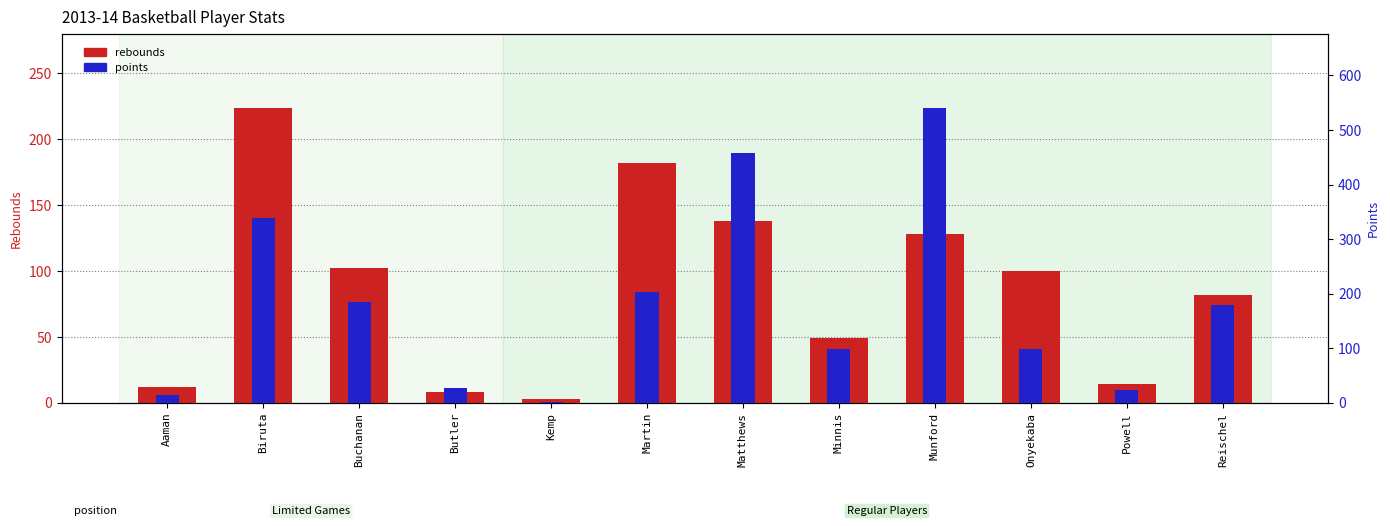

The points series shows 1 at Kemp. True or false?

True